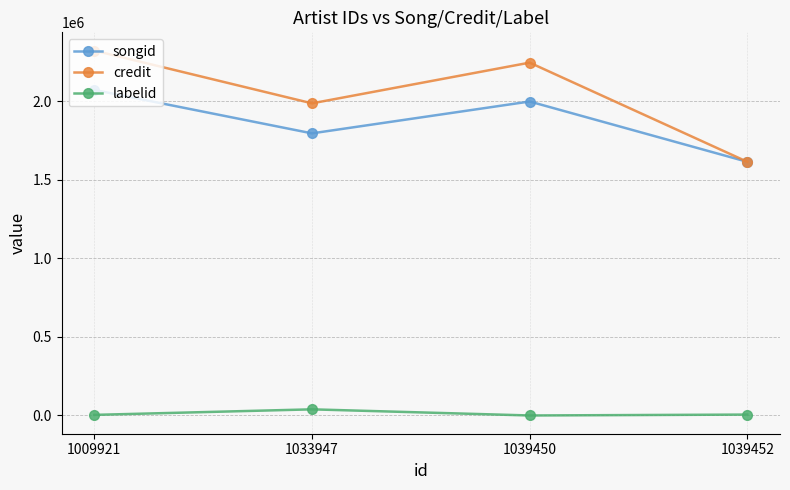

What is the minimum value for songid?

1615349